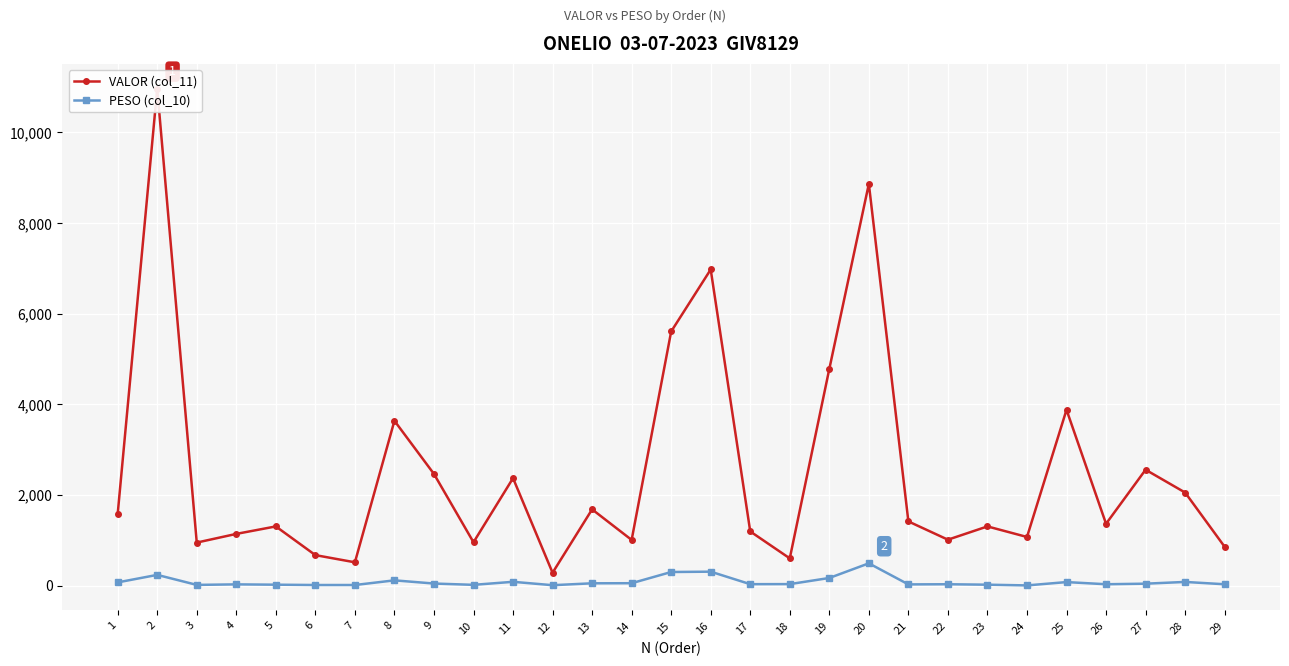

Is the value of VALOR (col_11) at 14 greater than the value of PESO (col_10) at 8?

Yes